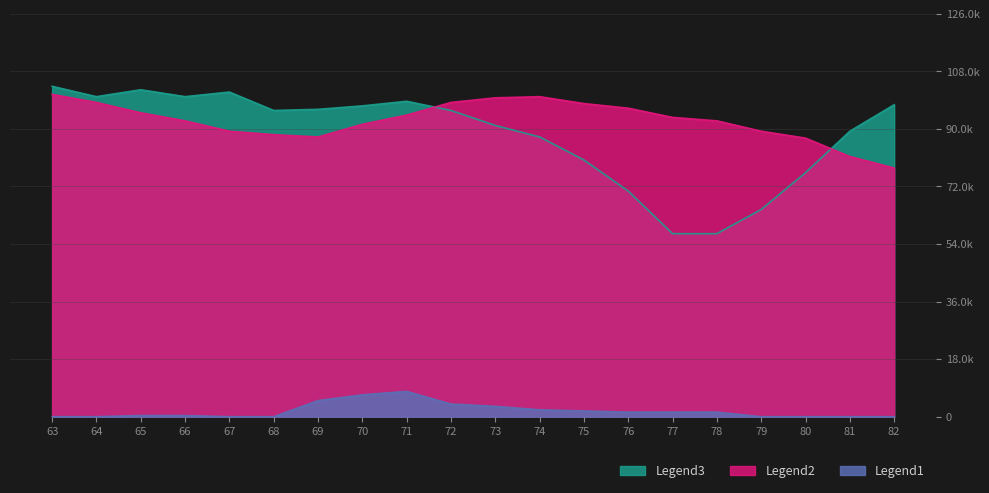

What is the average value of the Legend3 series?

2.4